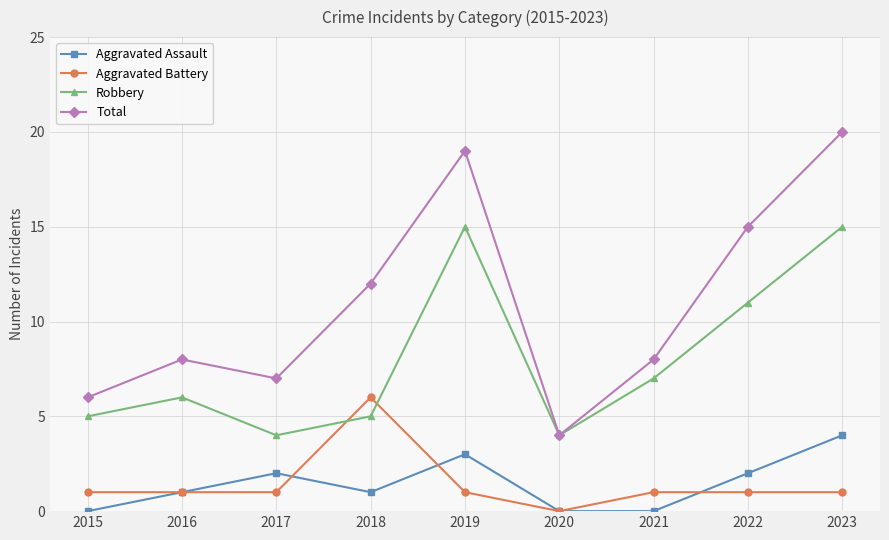

Count the number of categories in the chart.

9